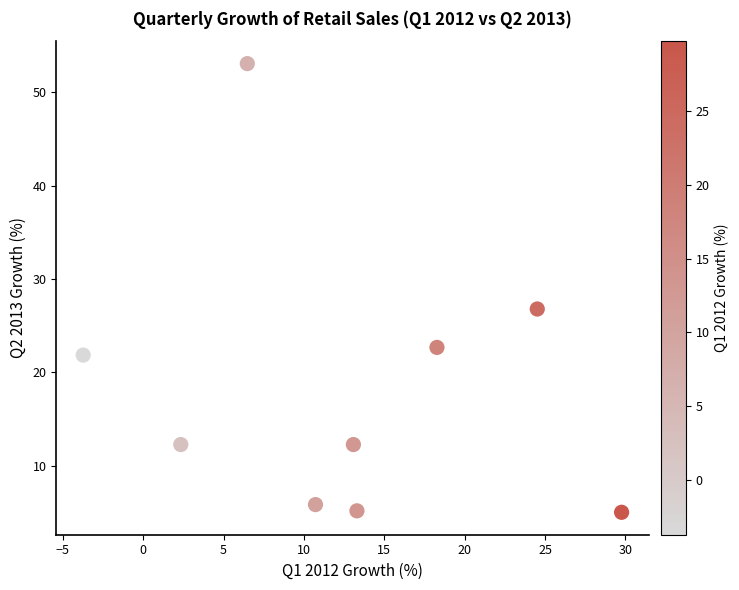

What is the average Y value?

18.3